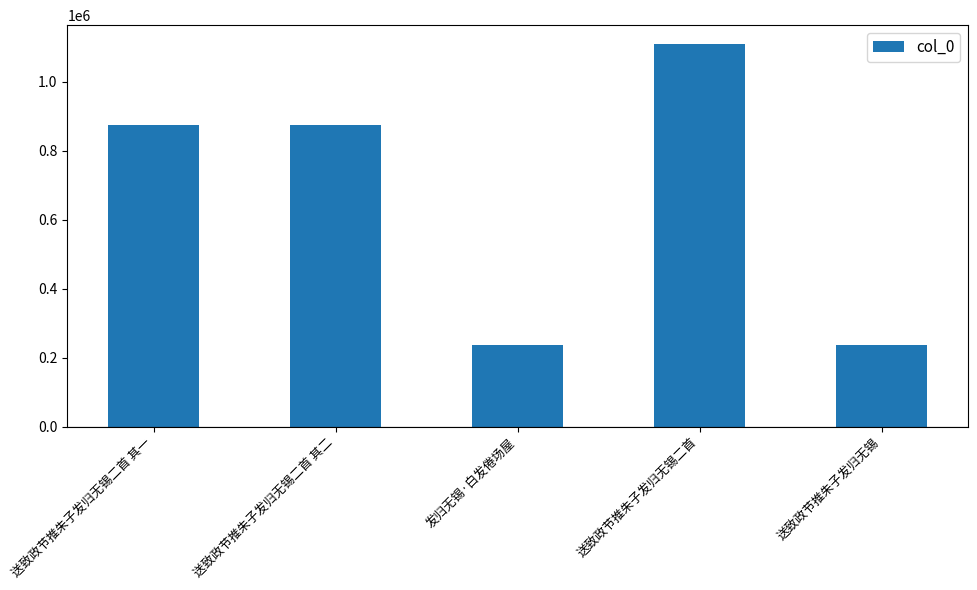

Which has a higher value, 送致政节推朱子发归无锡 or 送致政节推朱子发归无锡二首?

送致政节推朱子发归无锡二首